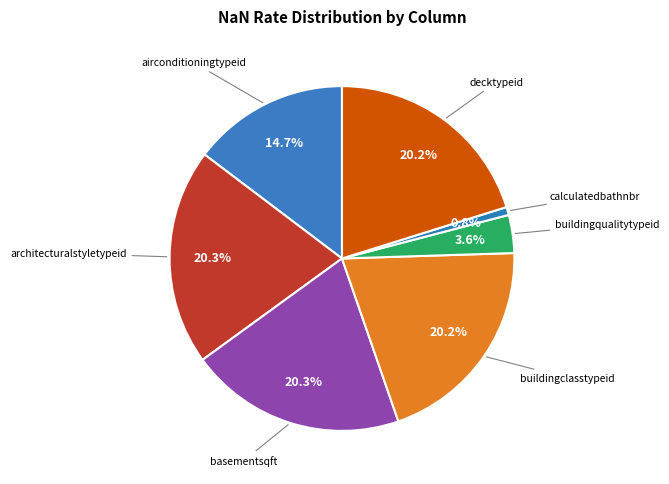

How many segments does this pie chart have?

7